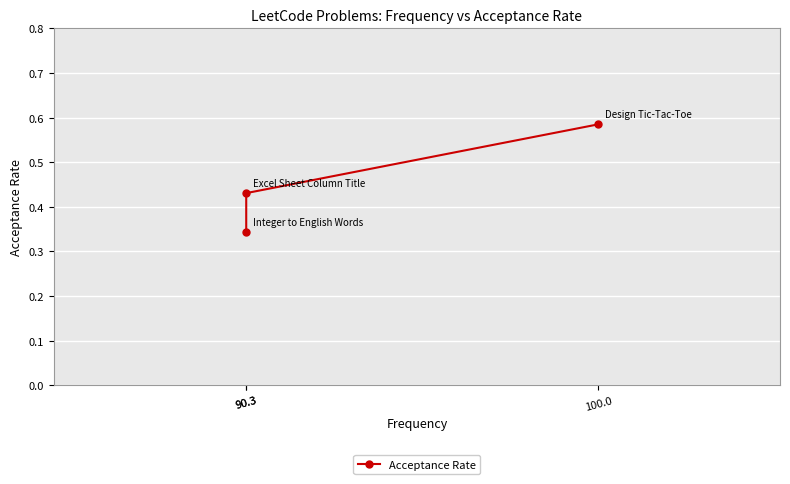

The value at 100.0 is 0.6. True or false?

True